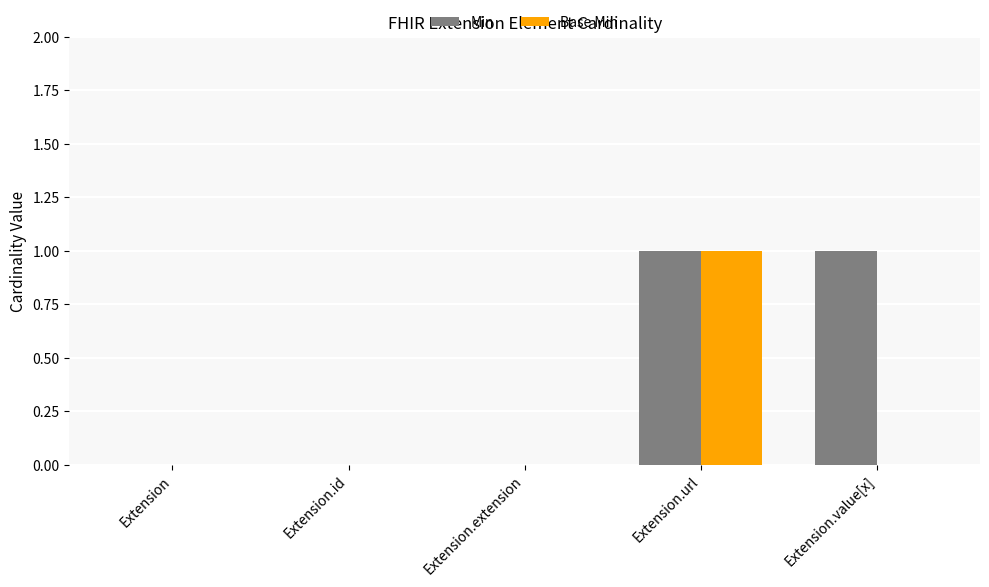

How many categories are shown in the chart?

5